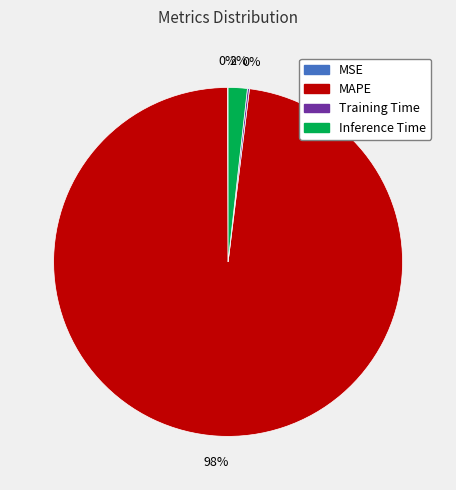

Is Inference Time the majority of the pie?

No